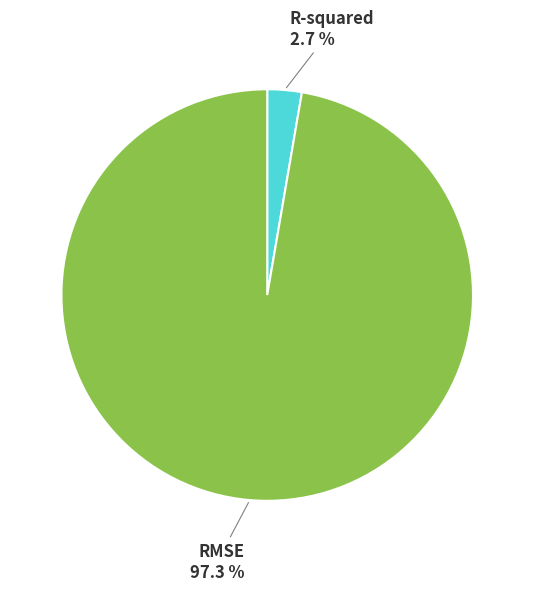

Is there a majority slice in this chart?

Yes